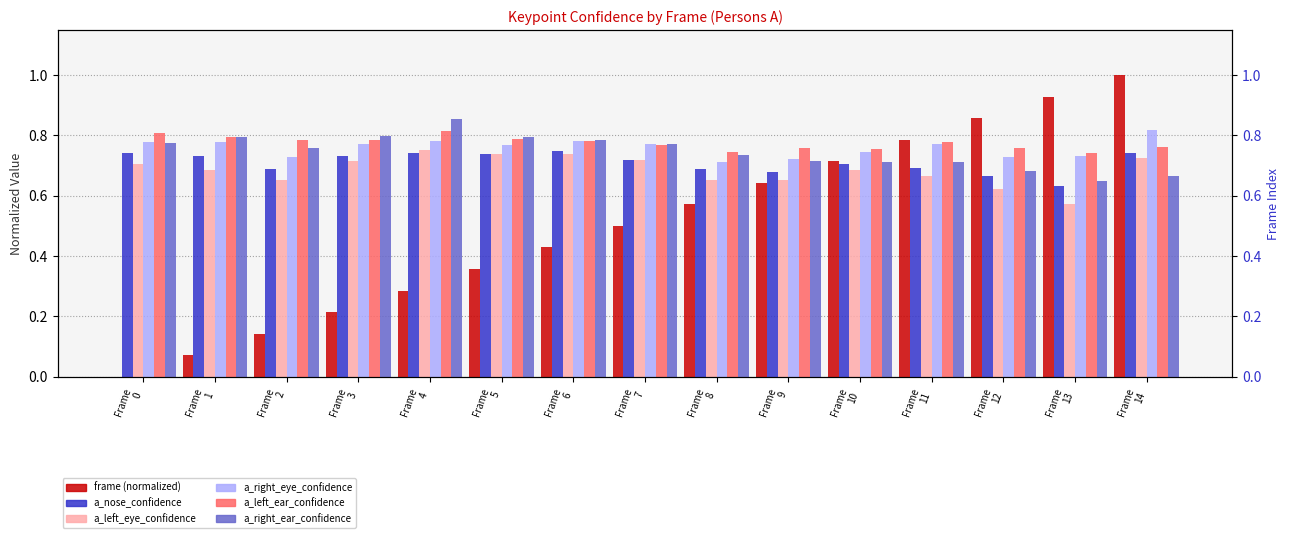

What value does the a_nose_confidence series have at Frame
3?

0.7